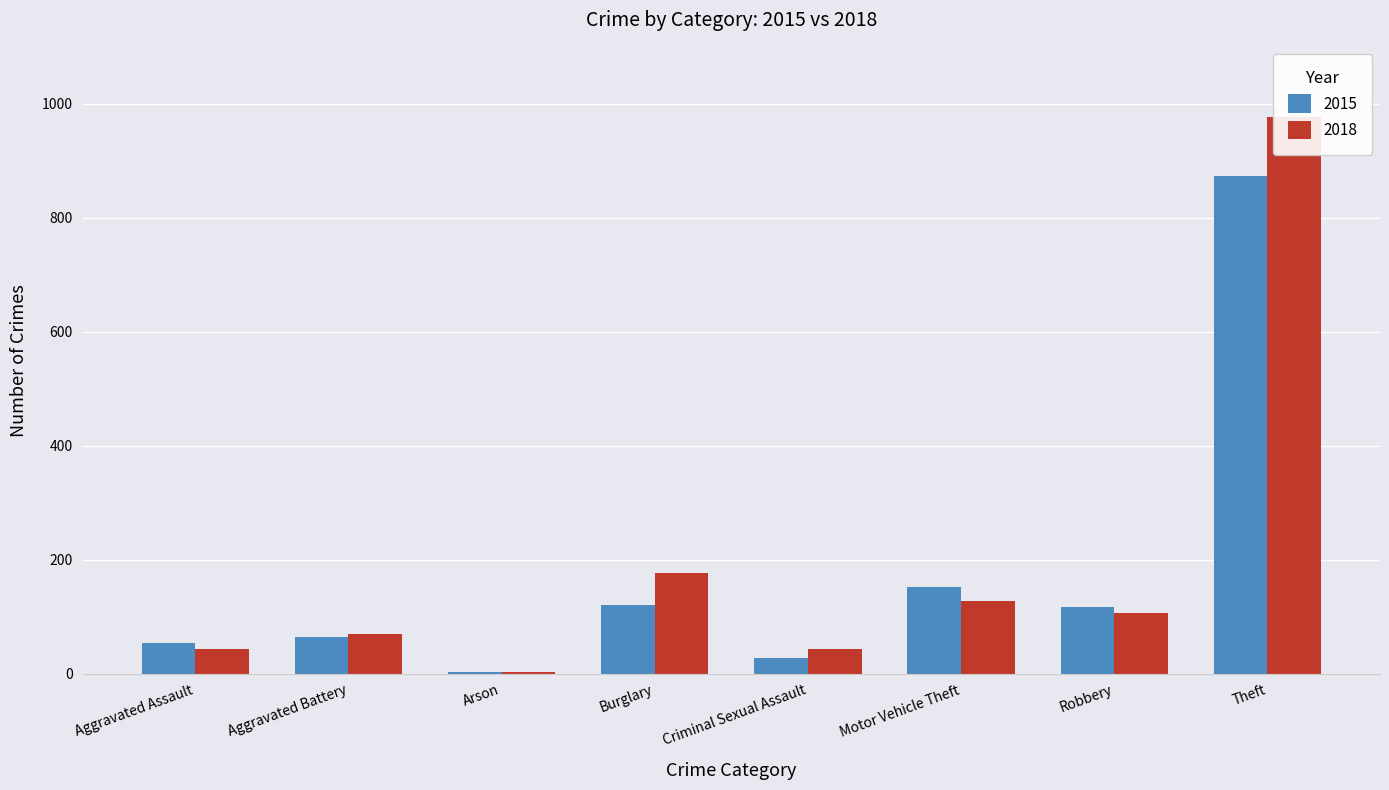

How many data points in 2015 are above 117?

3